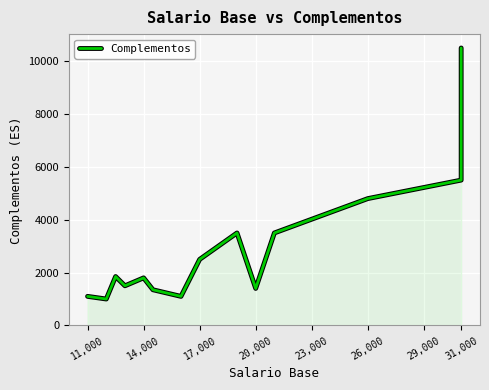

What is the difference between the maximum and minimum values?

9500